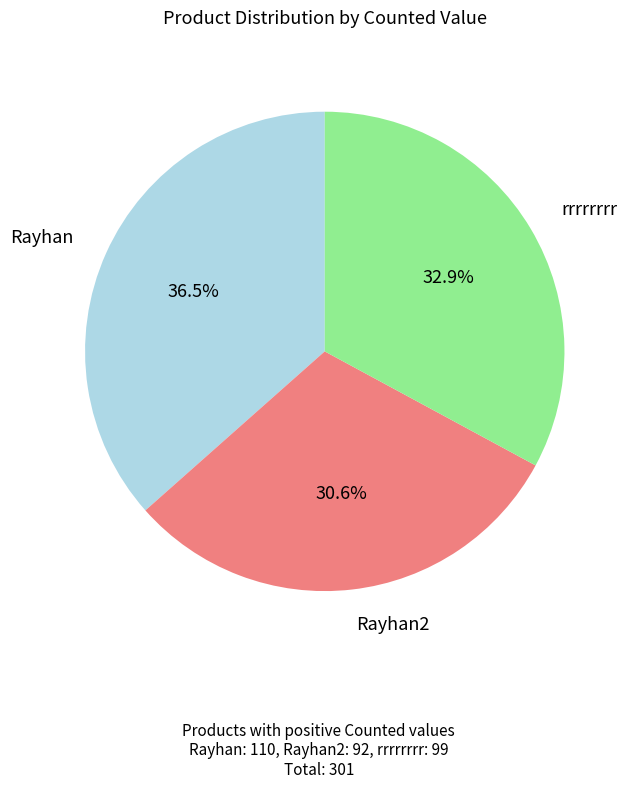

Does any single category account for the majority?

No